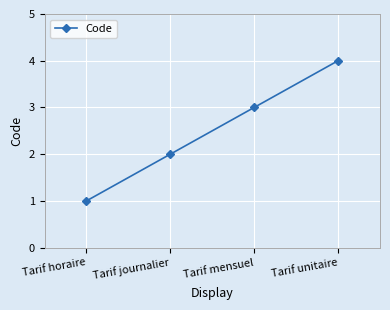

How many lines are shown in the chart?

1